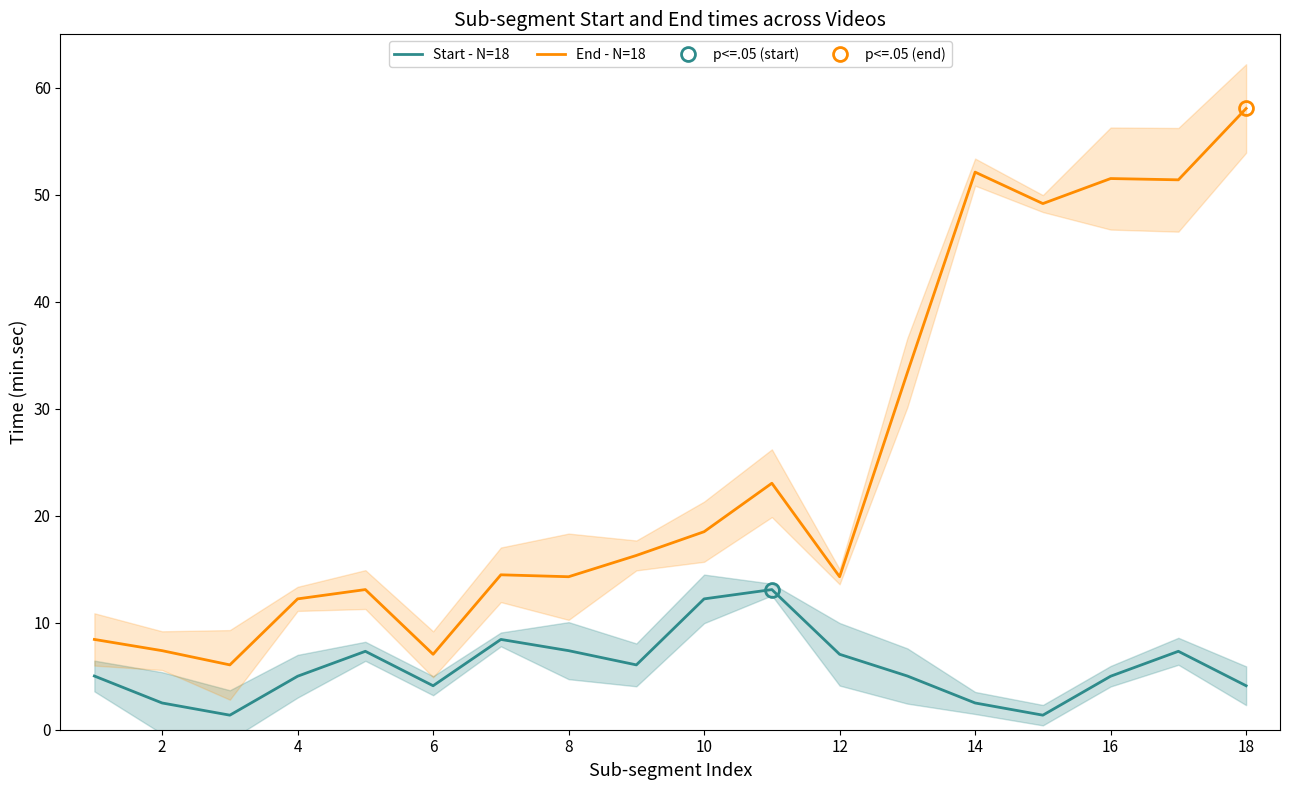

What is the maximum value for Start - N=18?

13.1